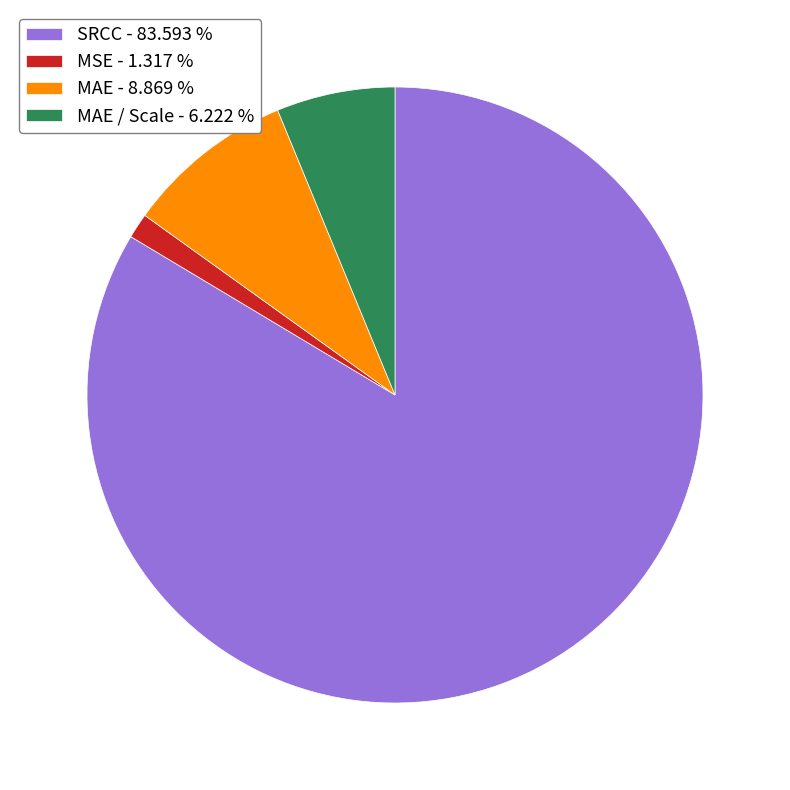

What is the largest slice in the pie chart?

SRCC - 83.593 %